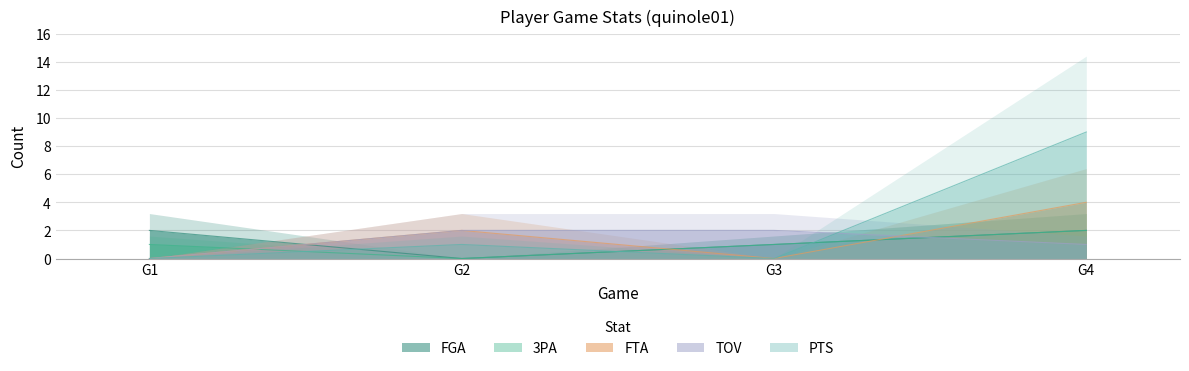

The value of FTA at G2 is 2. True or false?

True